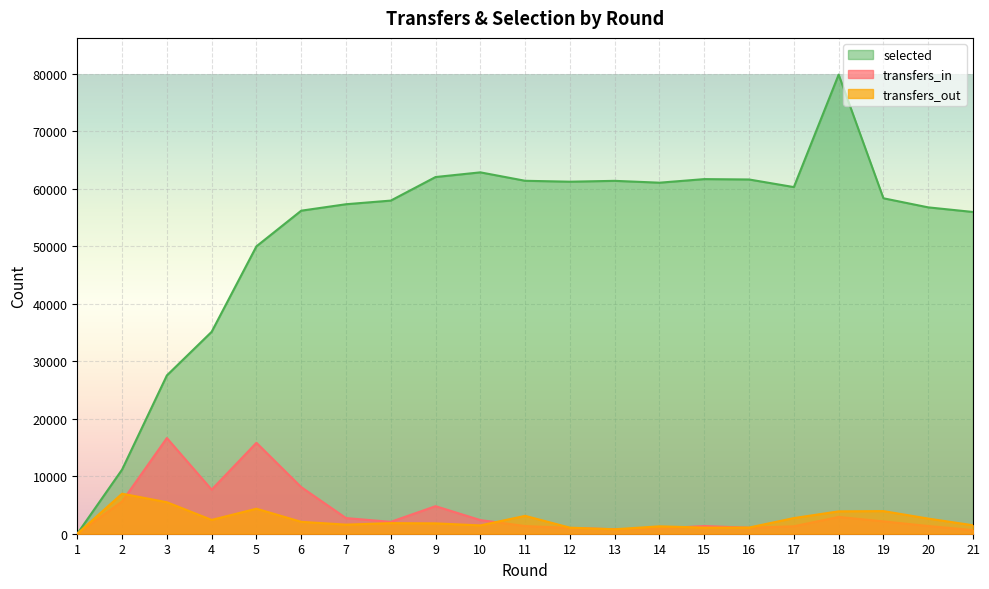

Rank the series at 18 from lowest to highest value.

transfers_in, transfers_out, selected